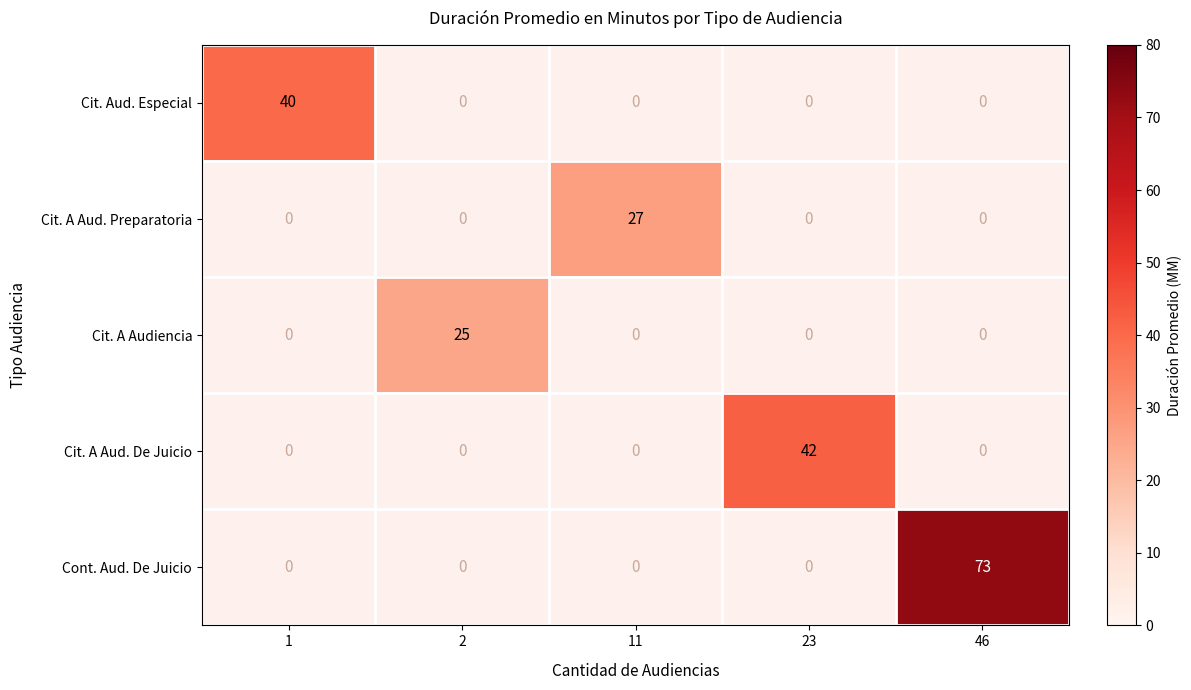

What is the greatest value displayed?

73.0